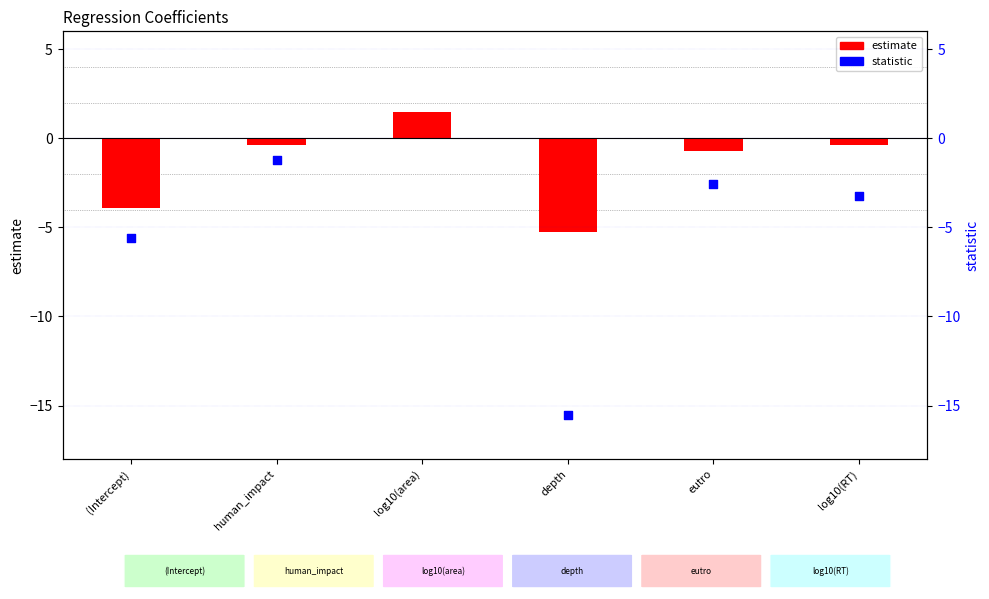

Which series contains the lowest Y value?

statistic